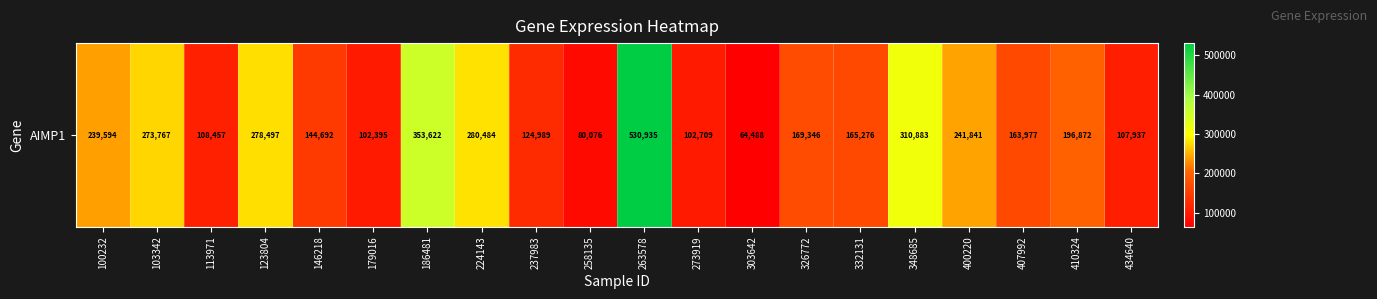

What is the maximum value shown in the chart?

530935